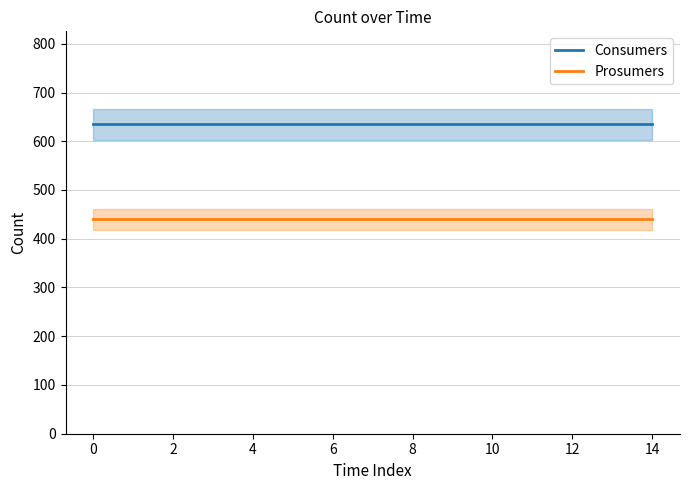

At how many categories does at least one series exceed 525?

15